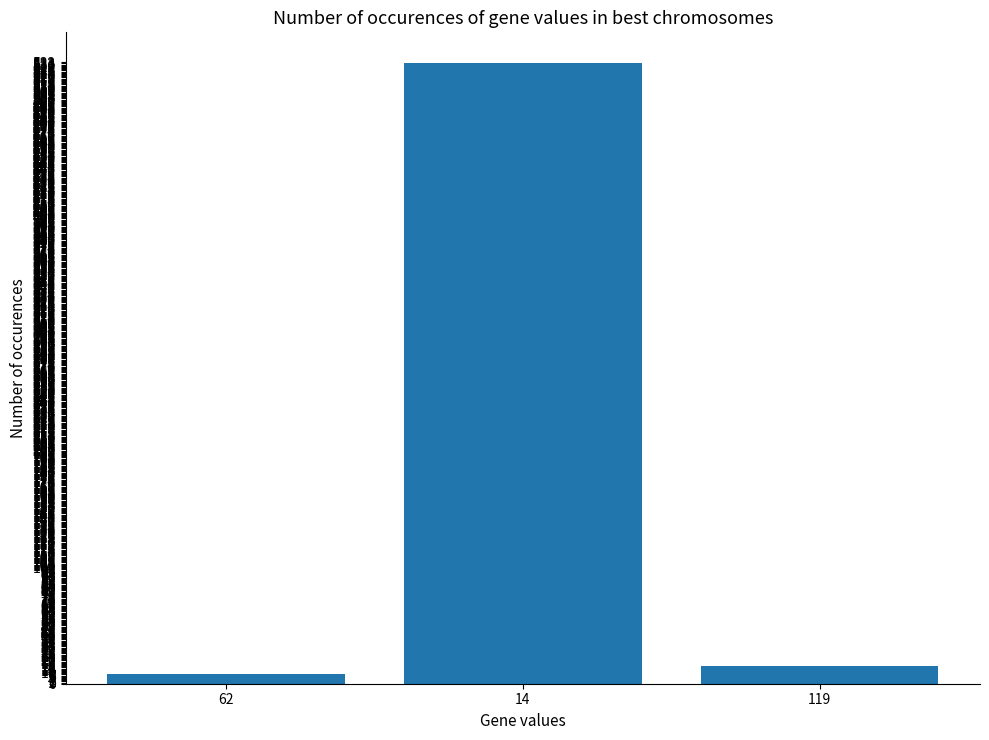

What is the label of the 2nd bar from the left?

14